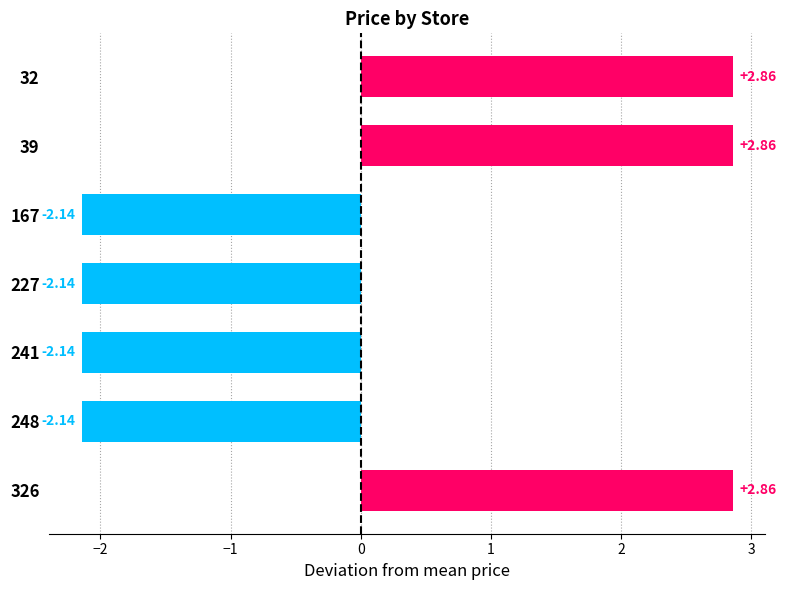

What is the change in value from 248 to 326?

+5.0